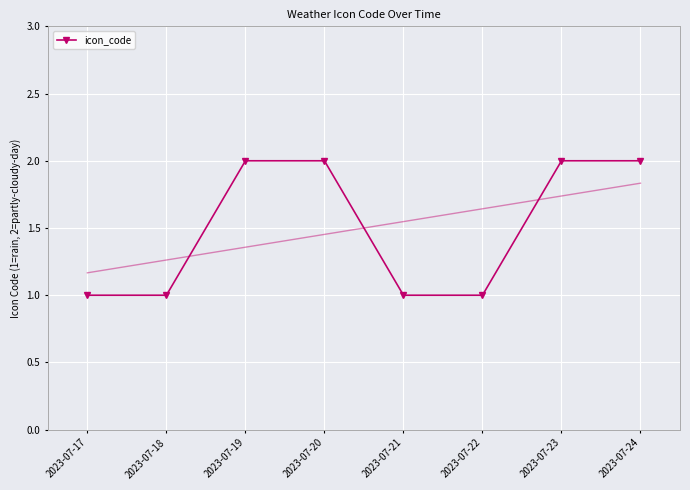

Rank the categories by value from lowest to highest.

2023-07-17, 2023-07-18, 2023-07-21, 2023-07-22, 2023-07-19, 2023-07-20, 2023-07-23, 2023-07-24